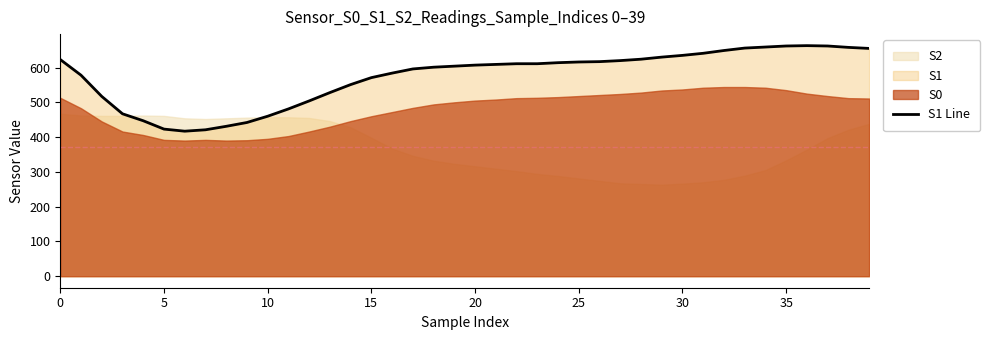

The value of S1 Line at 5 is 688. True or false?

False